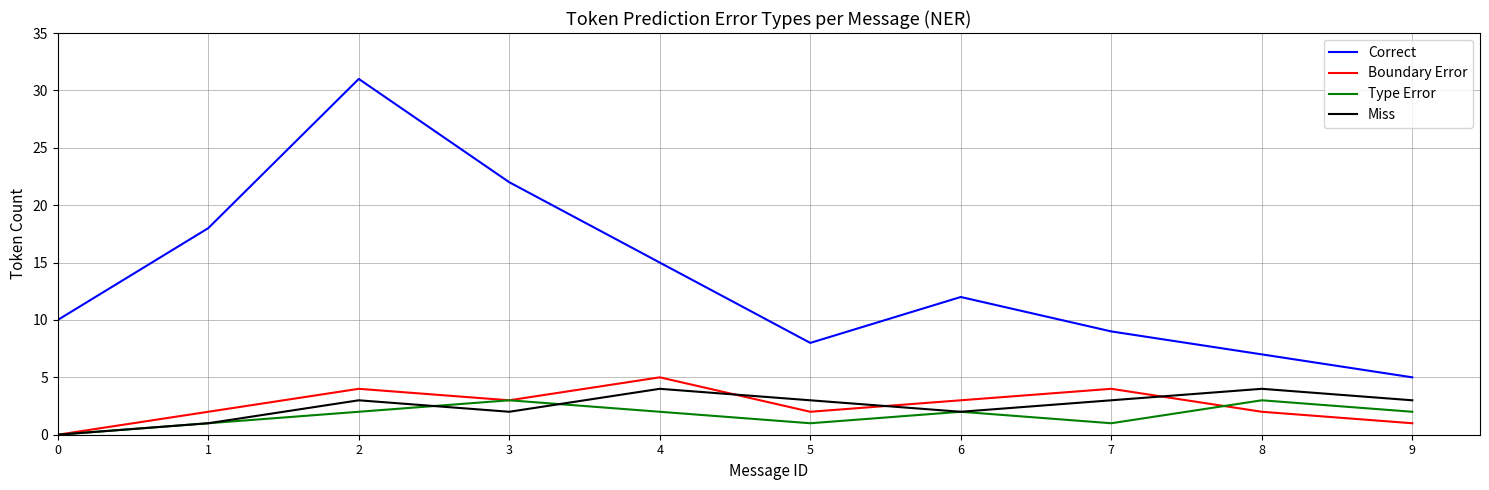

Which series has the widest spread of values?

Correct